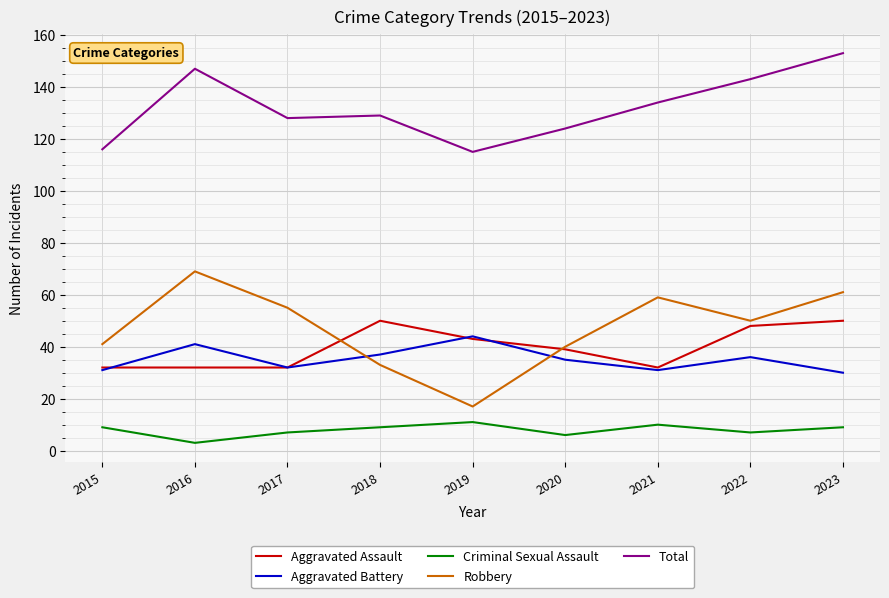

The Total series shows 170 at 2015. True or false?

False